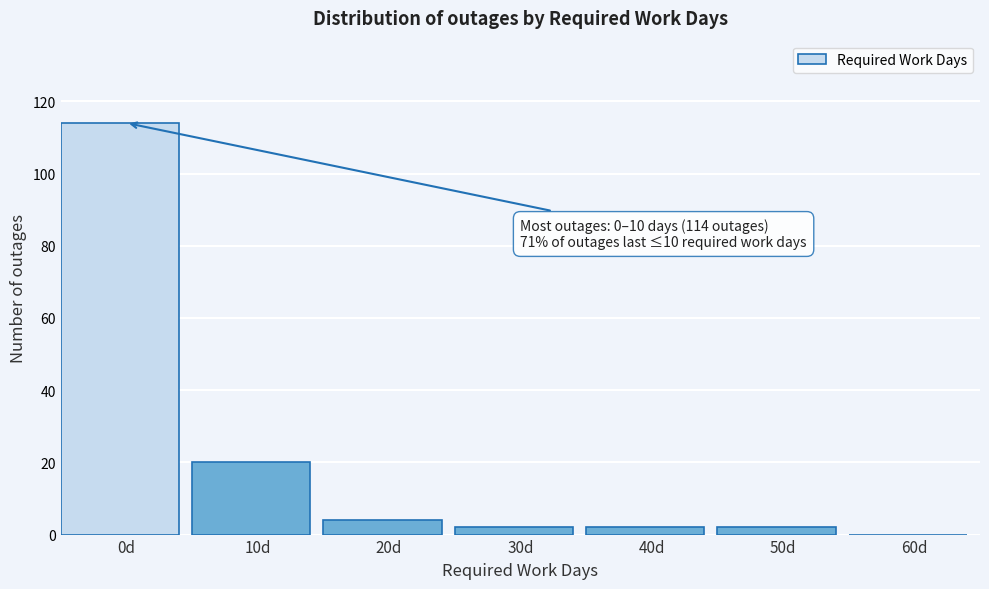

Reading left to right, what are all the values shown in this chart?

0d=114	10d=20	20d=4	30d=2	40d=2	50d=2	60d=0